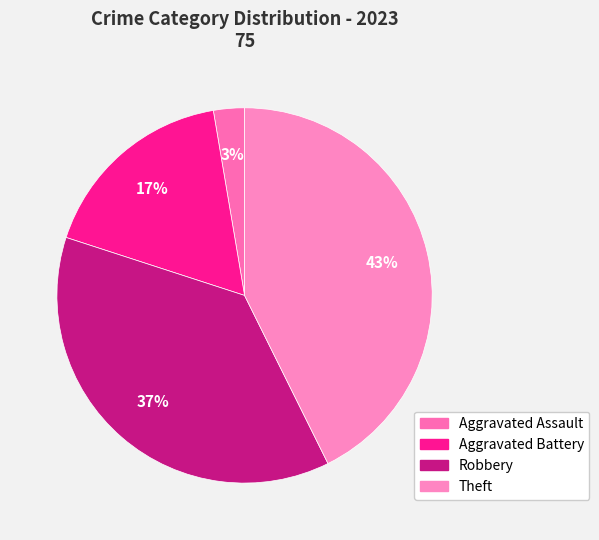

To the nearest percent, what portion does Aggravated Assault represent?

3%